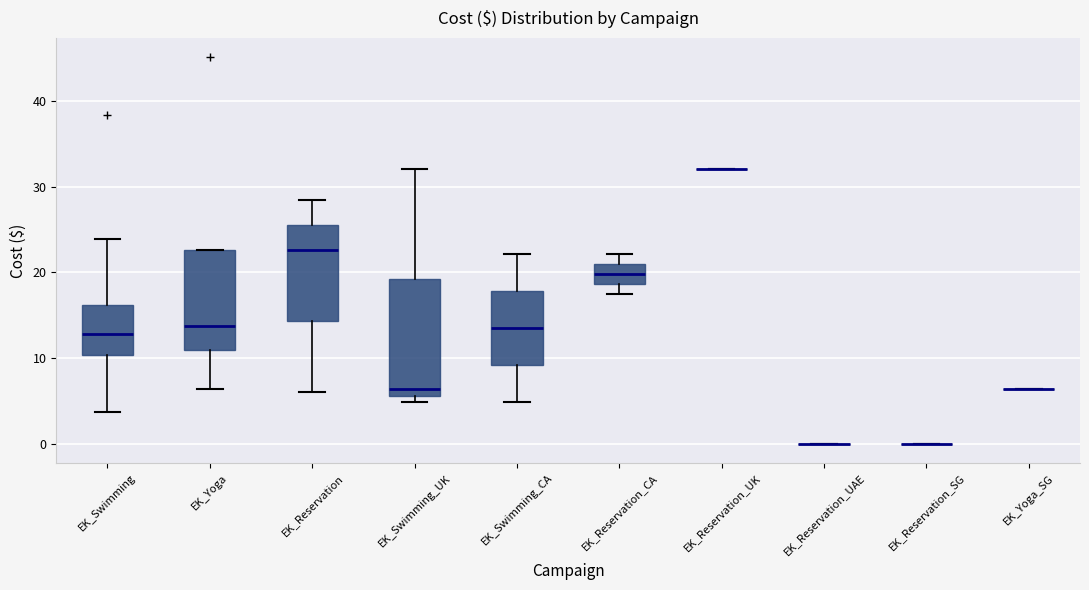

Reading left to right, read every box against the y-axis: the position of its median line, the range the box covers, and the ends of its whiskers. The values are not printed on the chart, so give them approximately, as read against the axis.

EK_Swimming: median 13, box 10 to 16, whiskers 4 to 24
EK_Yoga: median 14, box 11 to 23, whiskers 6 to 23
EK_Reservation: median 23, box 14 to 26, whiskers 6 to 28
EK_Swimming_UK: median 6 (just above the box's lower edge), box 6 to 19, whiskers 5 to 32
EK_Swimming_CA: median 14, box 9 to 18, whiskers 5 to 22
EK_Reservation_CA: median 20, box 19 to 21, whiskers 17 to 22
EK_Reservation_UK: box collapsed to a line at 32, whiskers 32 to 32
EK_Reservation_UAE: box collapsed to a line at 0, whiskers 0 to 0
EK_Reservation_SG: box collapsed to a line at 0, whiskers 0 to 0
EK_Yoga_SG: box collapsed to a line at 6, whiskers 6 to 6